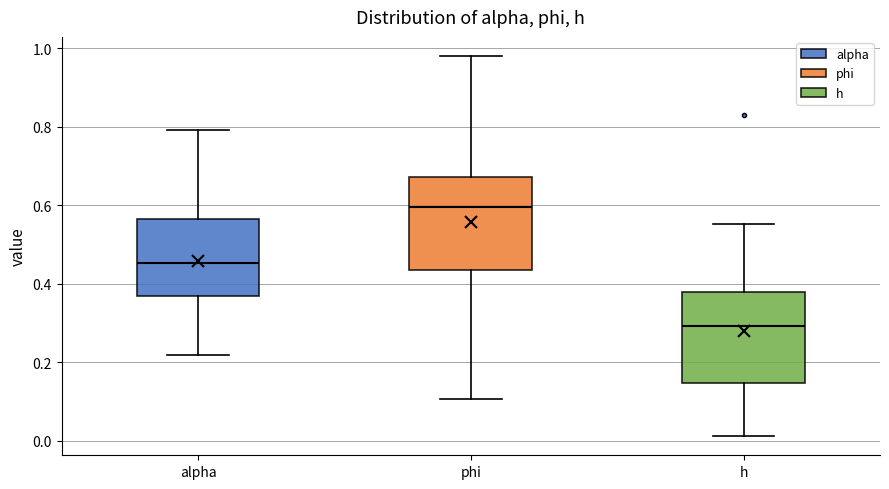

Which box has the highest median line?

phi